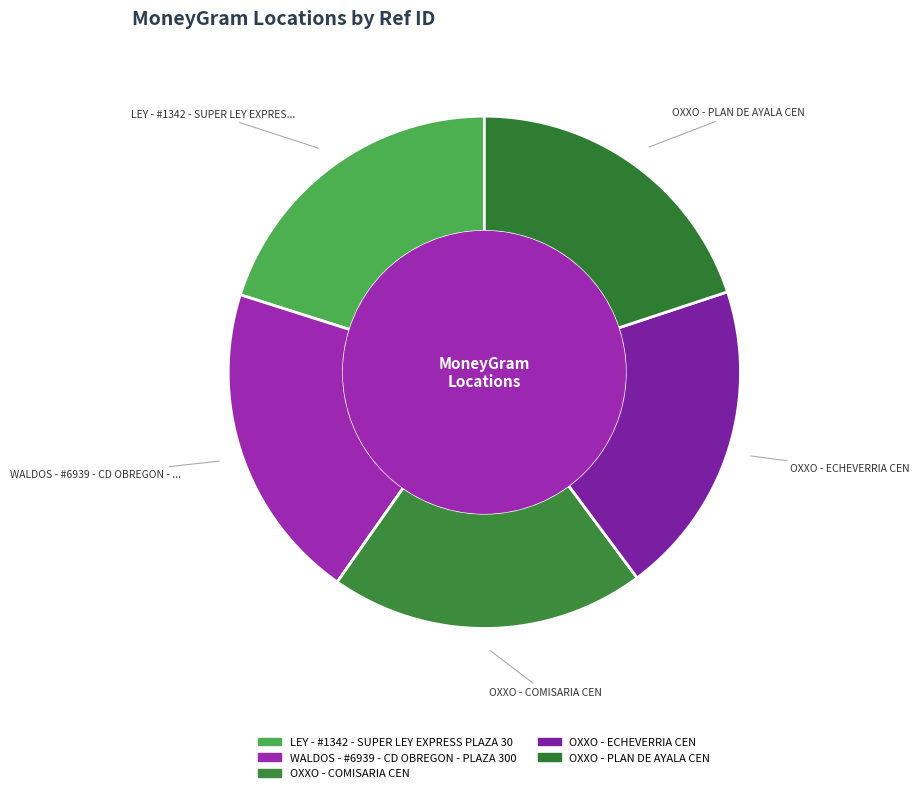

Does WALDOS - #6939 - CD OBREGON - PLAZA 300 account for over 50% of the chart?

No